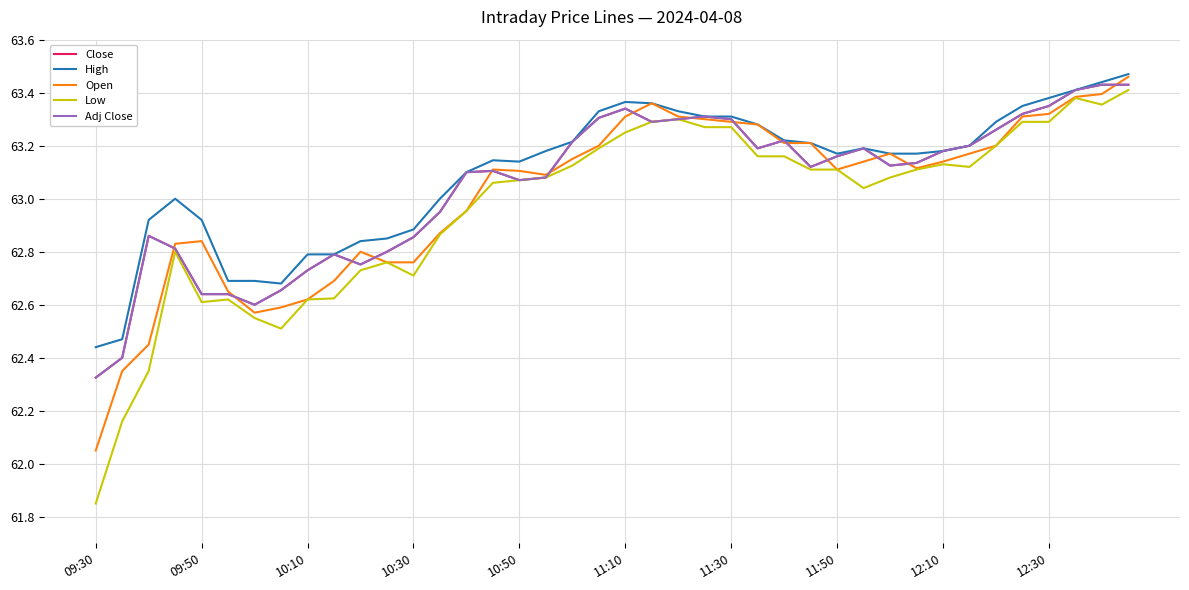

What is the maximum value shown in the chart?

63.5